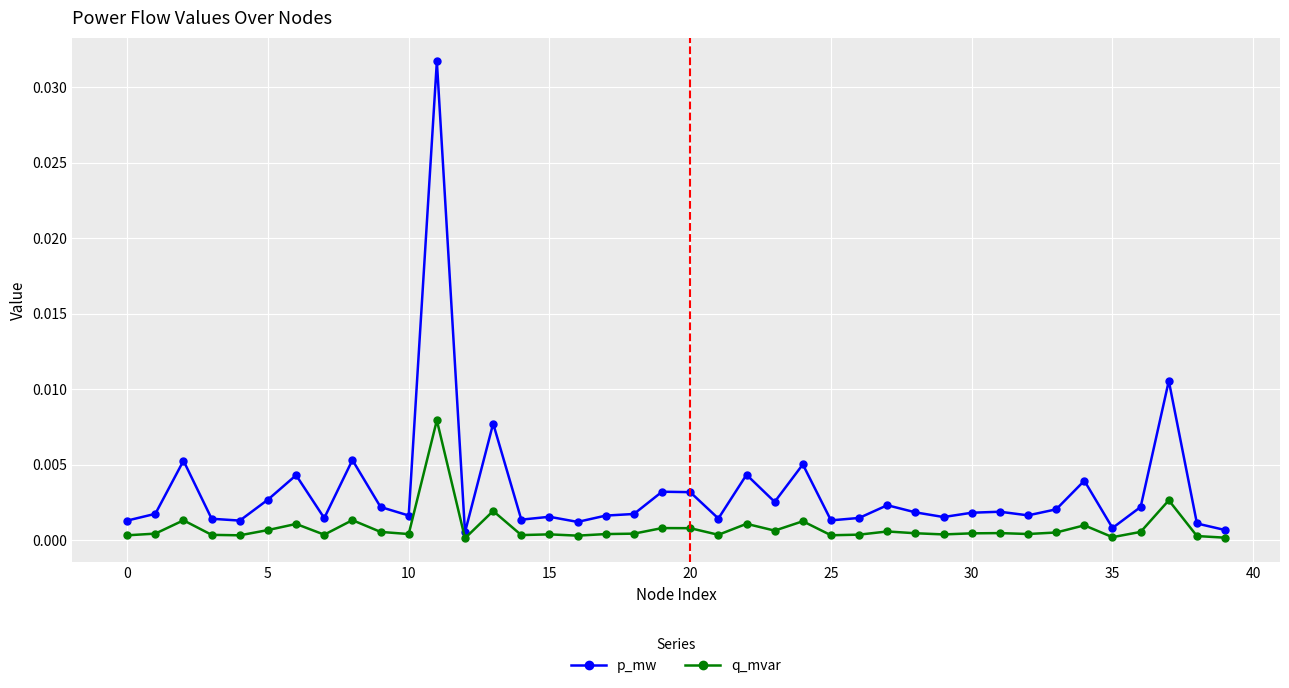

Which series has the widest spread of values?

p_mw